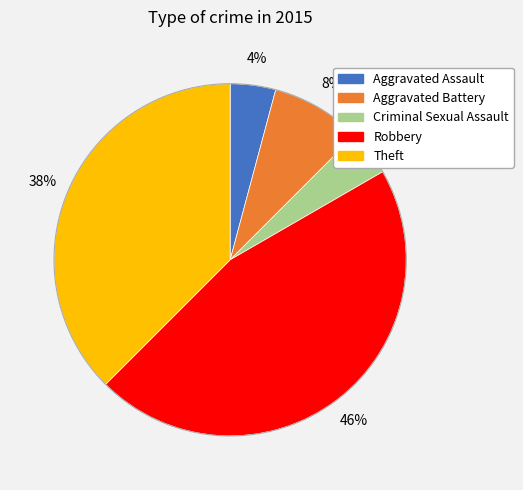

Does Theft account for over 50% of the chart?

No